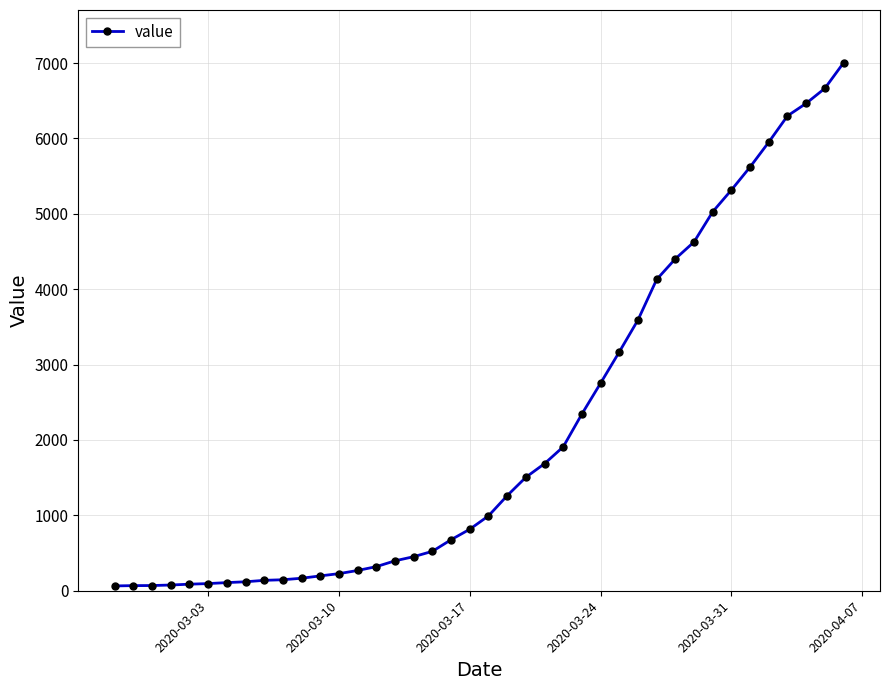

What is the minimum value shown in the chart?

64